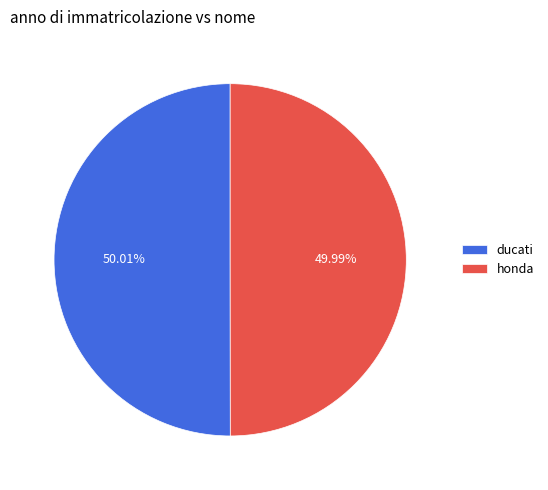

What percentage is NOT represented by ducati?

50.0%